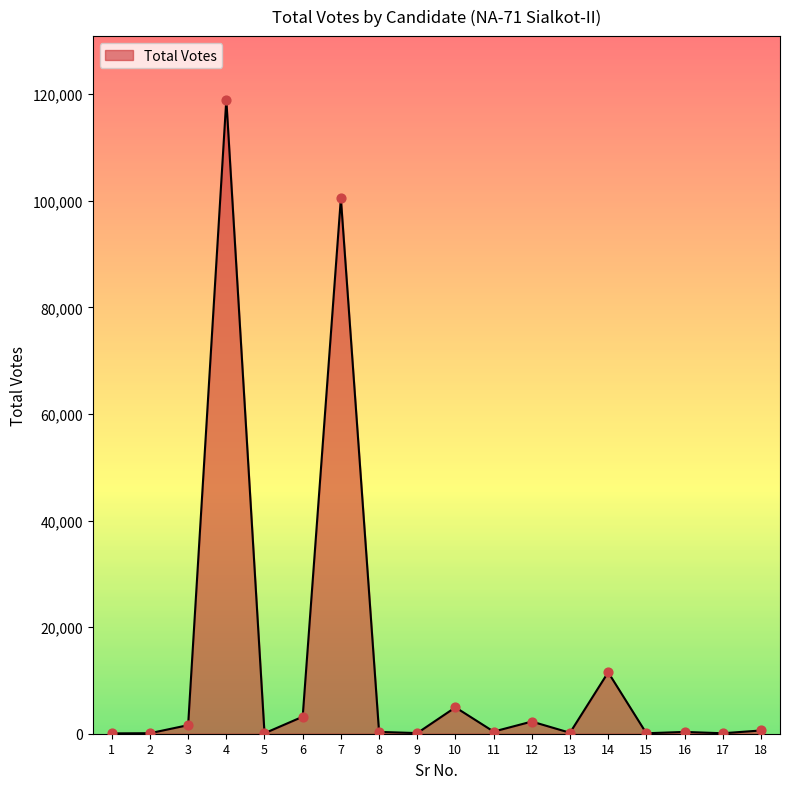

What is the change in value from 15 to 16?

+251